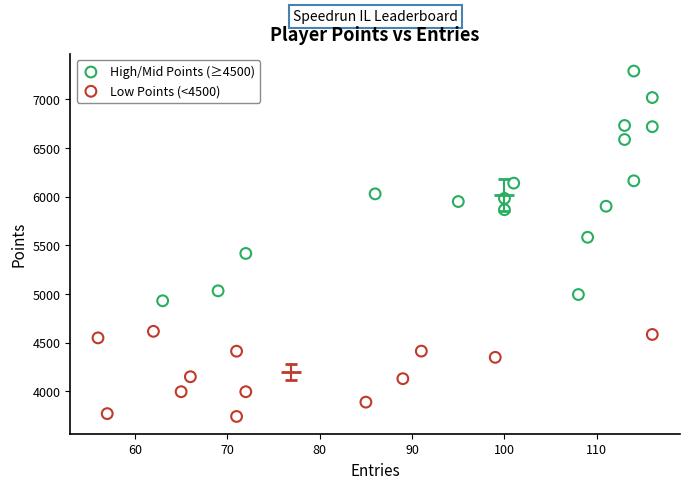

Which series contains the lowest Y value?

Low Points (<4500)